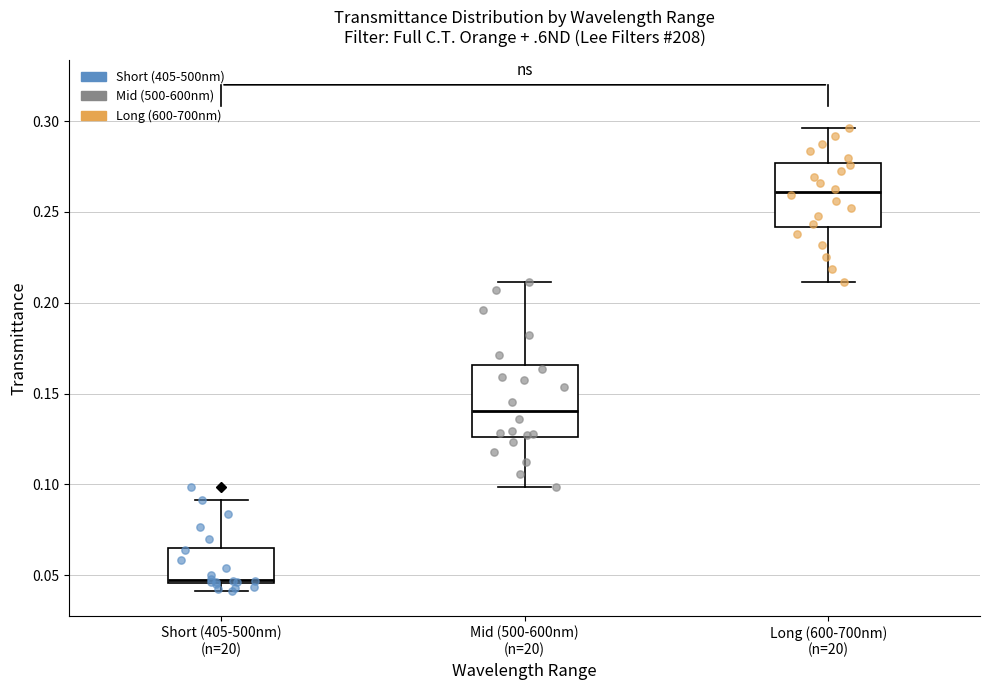

Reading left to right, transcribe this box plot: for each box, give where its median line is, the range the box spans, and where its two whiskers end, as read against the y-axis. The values are not printed on the chart, so give them approximately, as read against the axis.

Short (405-500nm) (n=20): median 0.045, box 0.045 to 0.065, whiskers 0.040 to 0.090
Mid (500-600nm) (n=20): median 0.140, box 0.125 to 0.165, whiskers 0.100 to 0.210
Long (600-700nm) (n=20): median 0.260, box 0.240 to 0.275, whiskers 0.210 to 0.295